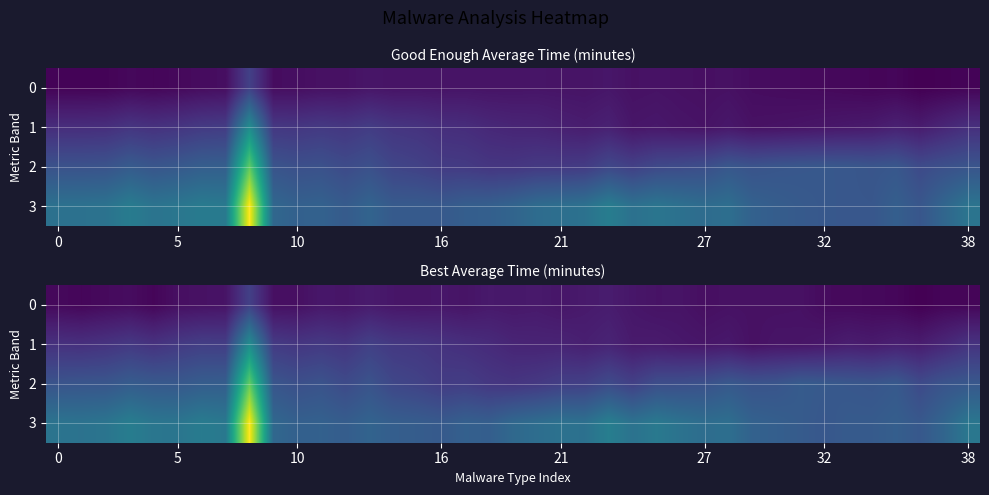

What is the average value of the 1 series?

1.0